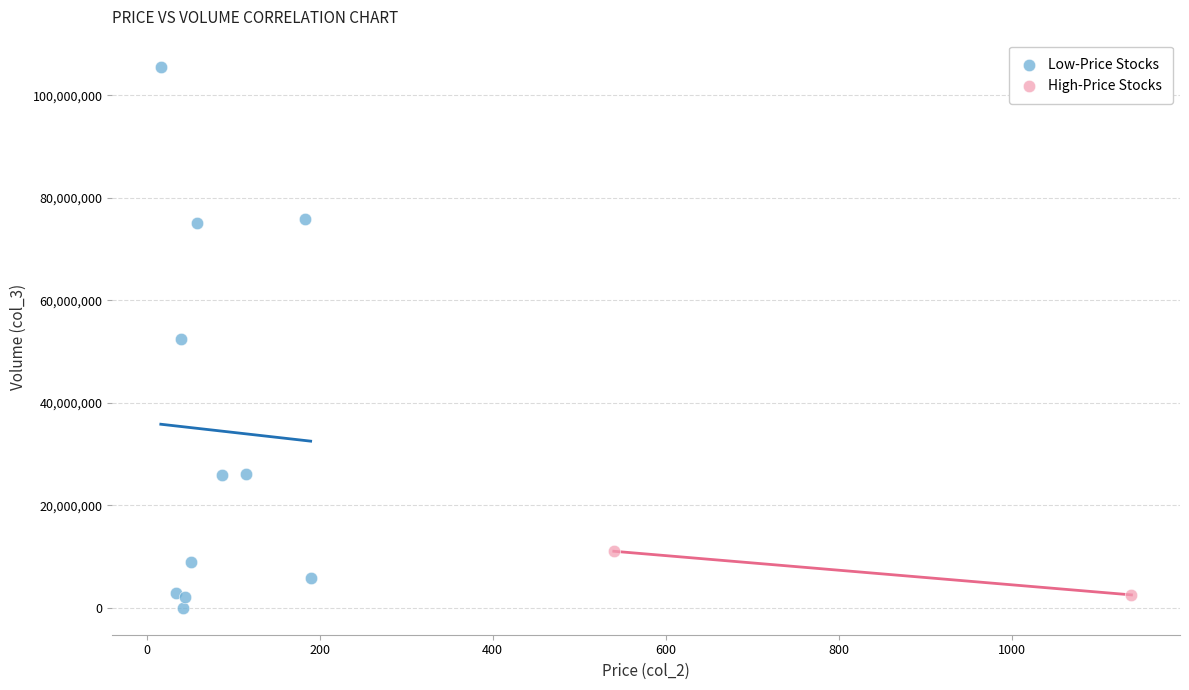

What are all the series names shown in the legend?

Low-Price Stocks, High-Price Stocks